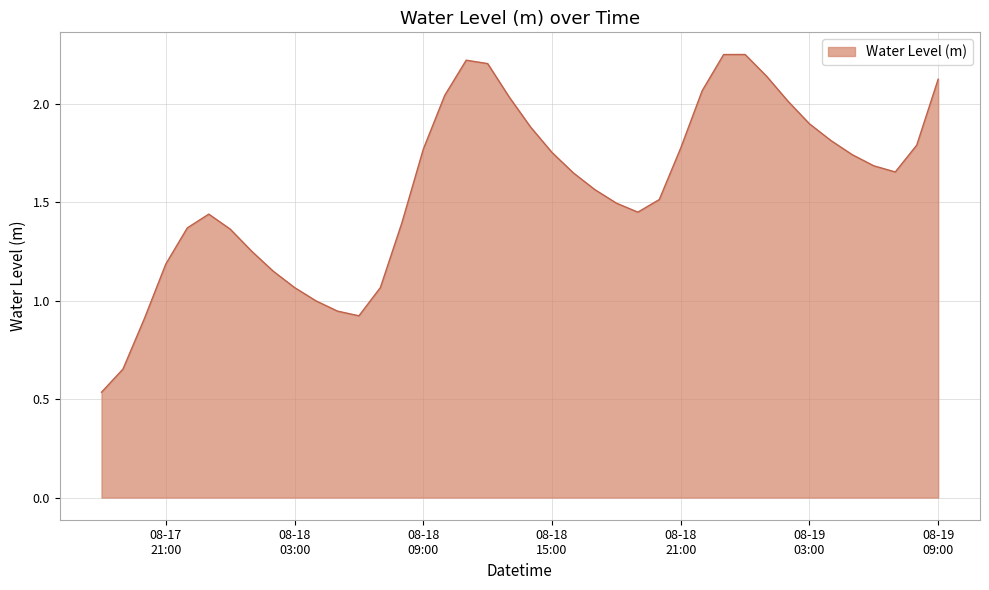

True or false: there are more than 2 points higher than both neighbors.

True